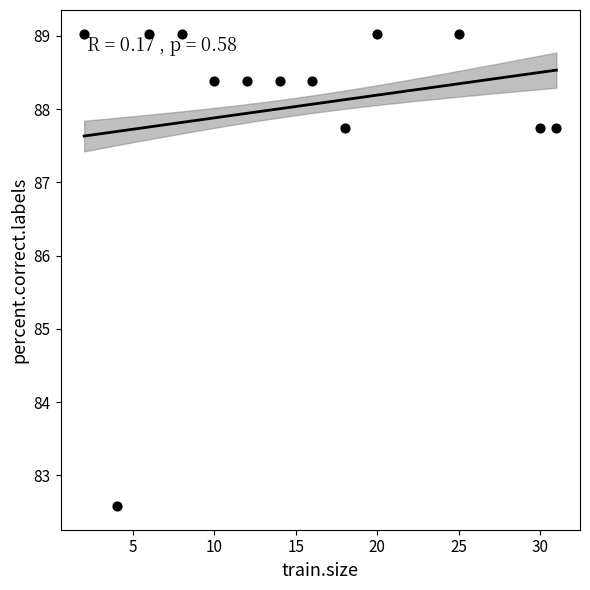

What Y value in the scatter plot is closest to 85?

82.6